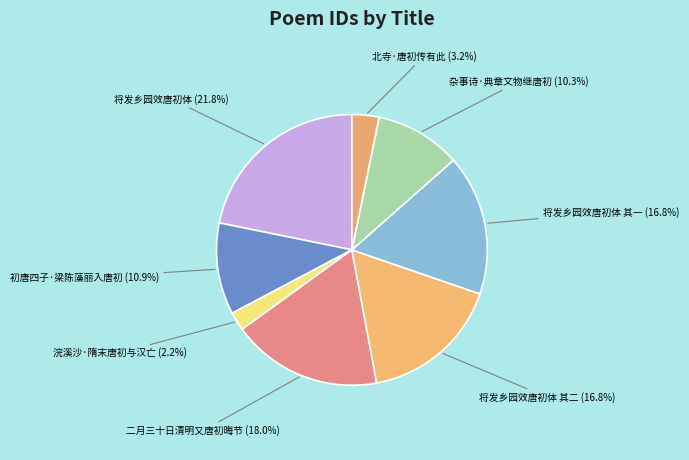

What percentage is the 将发乡园效唐初体 其一 slice, to the nearest percent?

17%